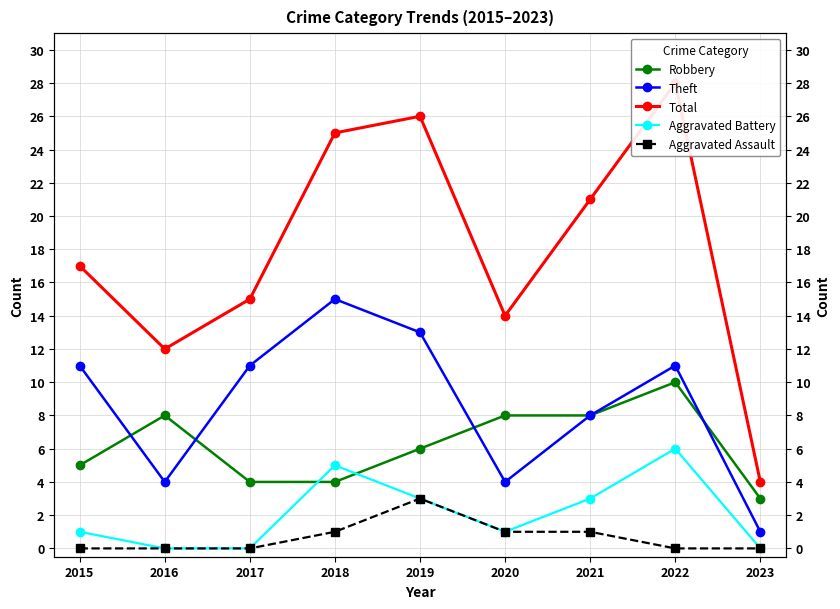

Where is Theft nearest to the value 8?

2021